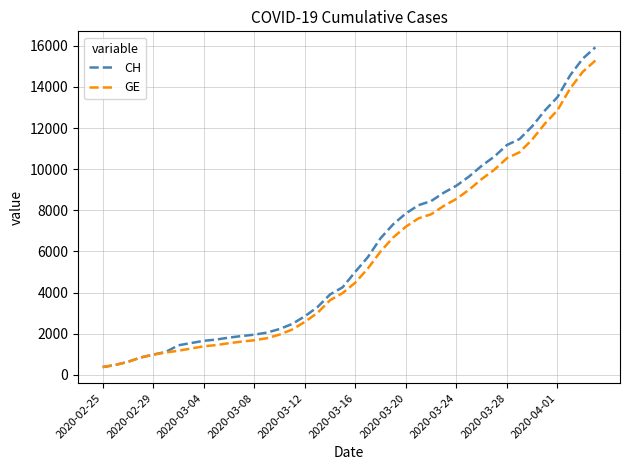

Which series has the largest range (max minus min)?

CH